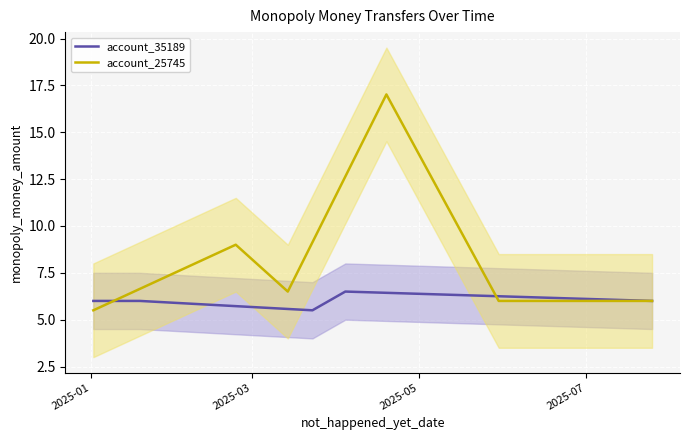

Which series has the widest spread of values?

account_25745